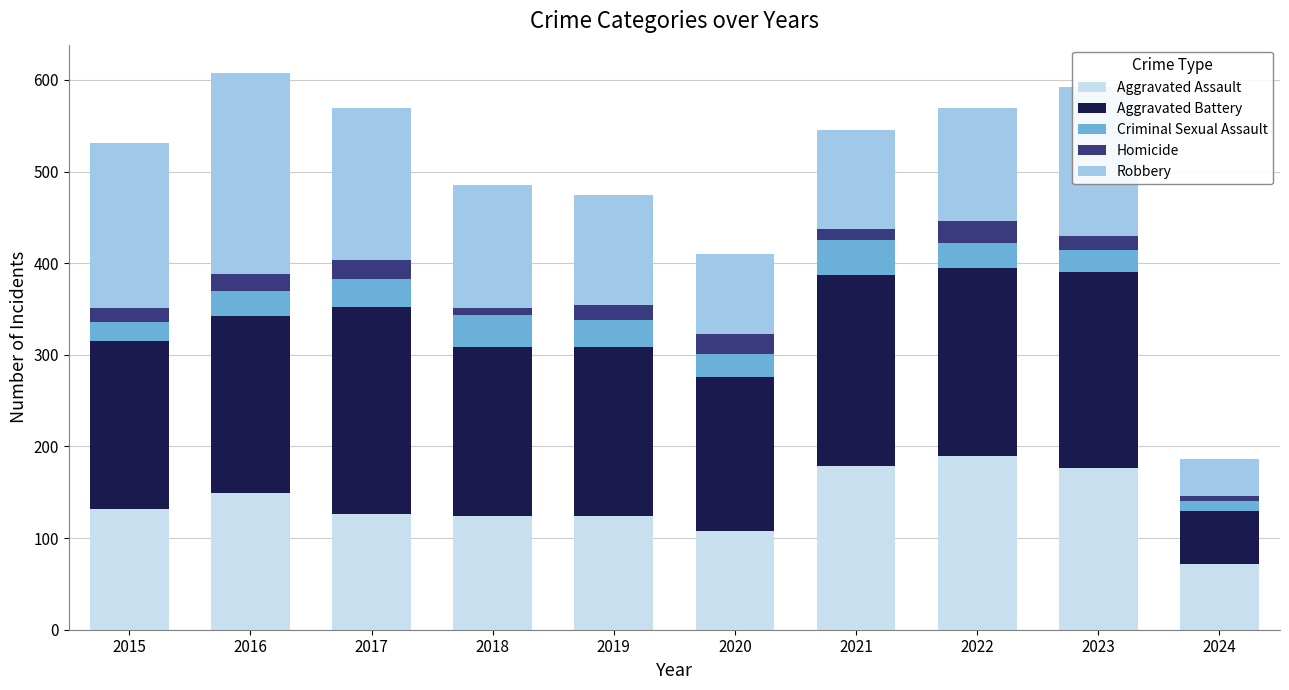

What is the highest value of the Aggravated Assault series?

190